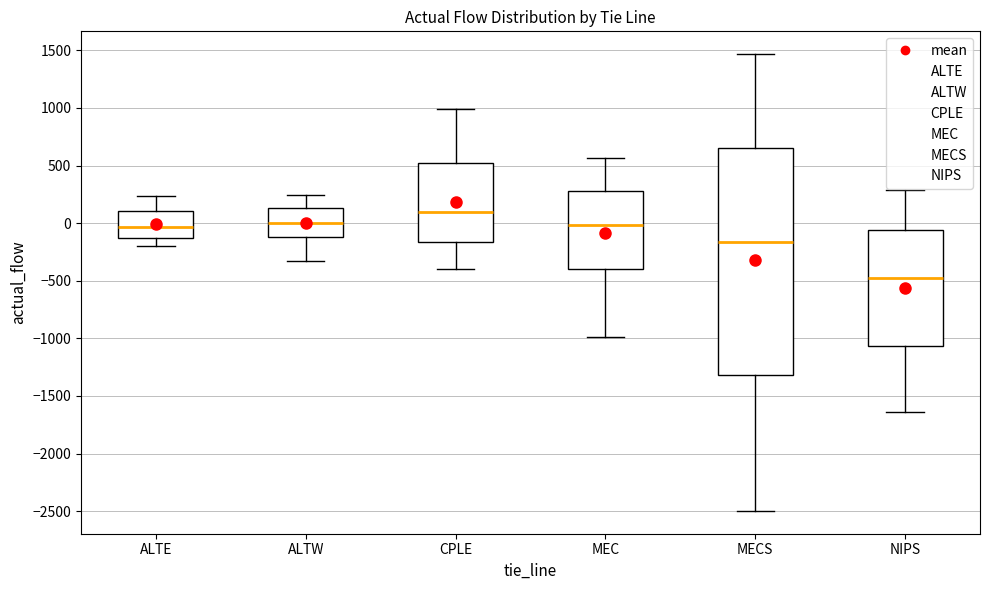

Where does the median line of the box for MECS sit on the y-axis? The values are not printed on the chart, so give them approximately, as read against the axis.

-150